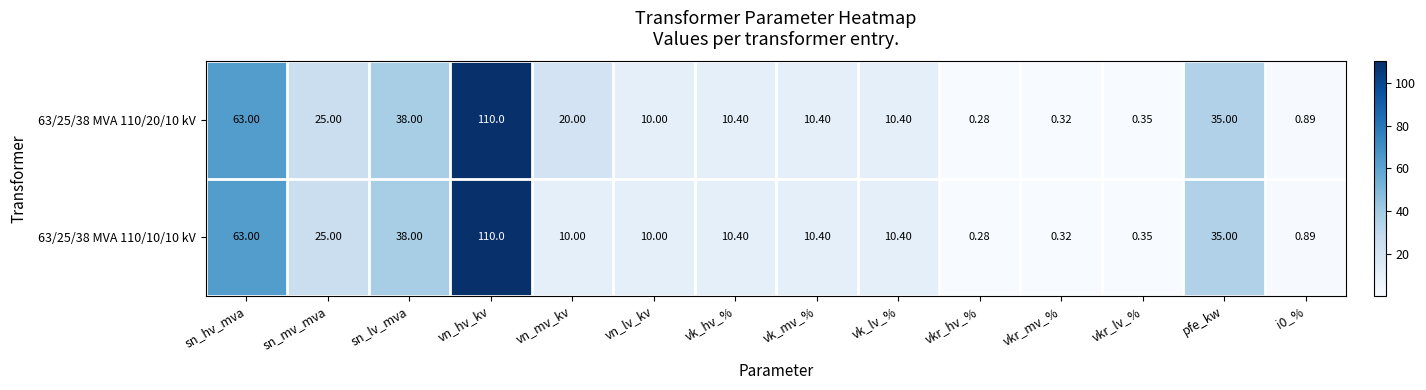

Which category has the highest value in the 63/25/38 MVA 110/20/10 kV series?

vn_hv_kv